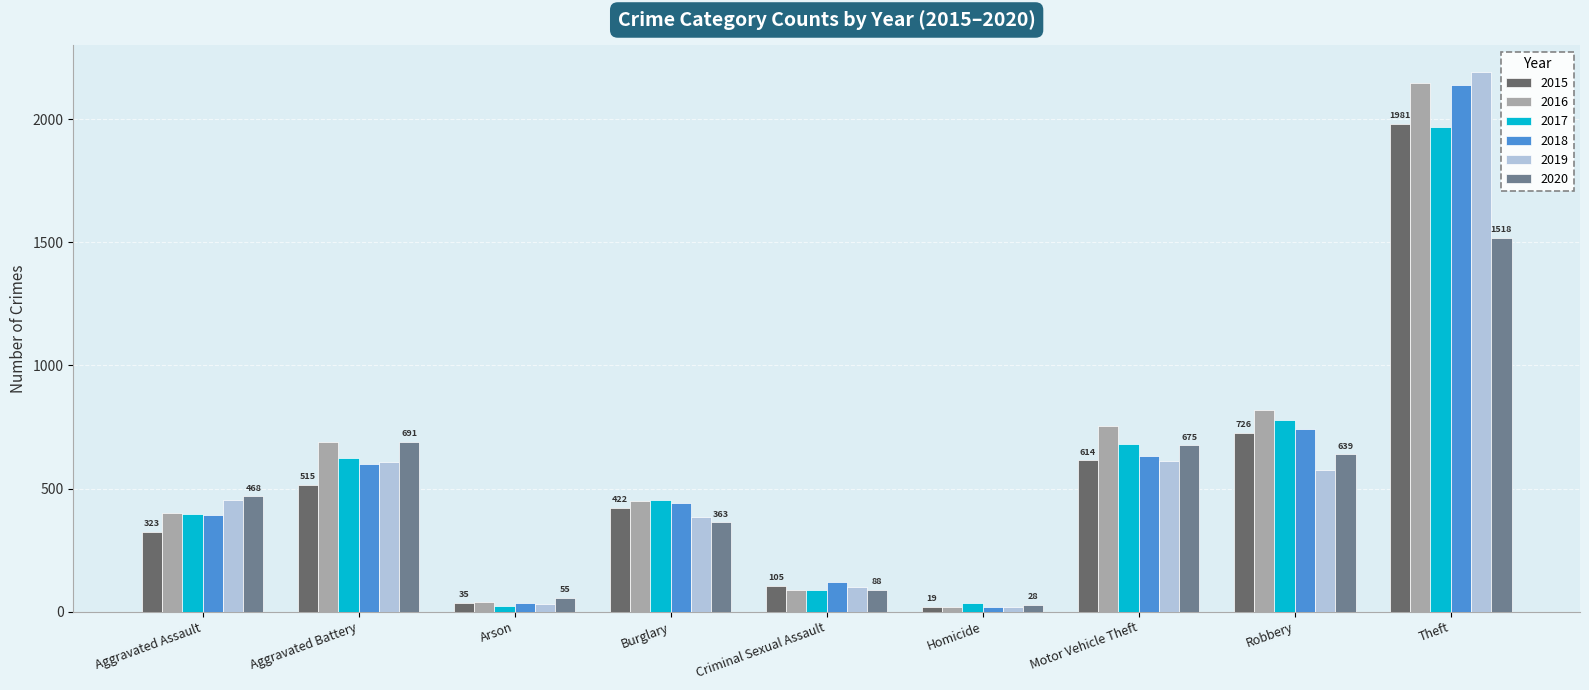

Is it true that 2017 equals 368 at Robbery?

False